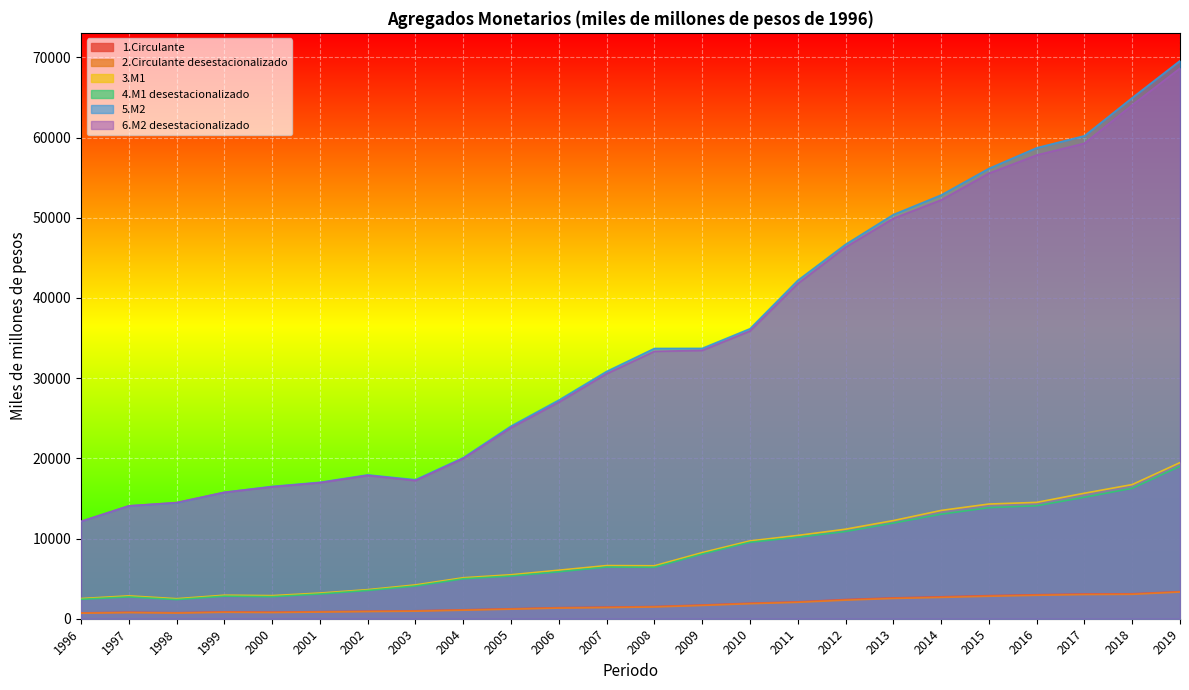

Which label corresponds to the largest value in the chart?

2019